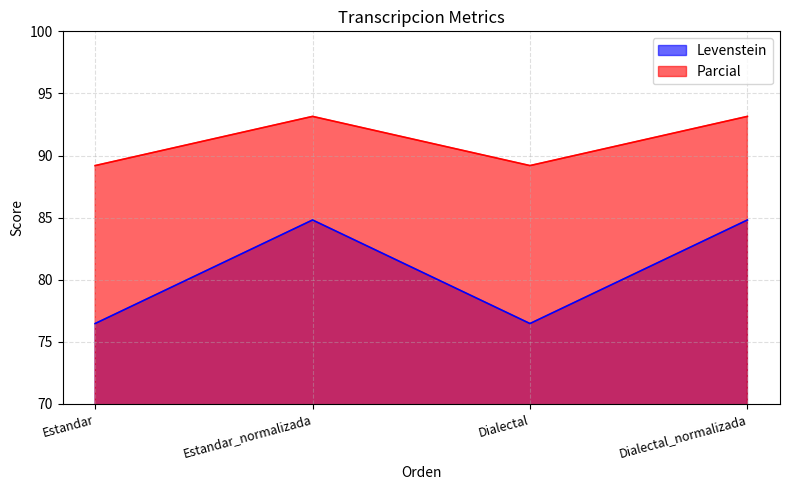

Does the chart display data point markers on the line(s)?

No